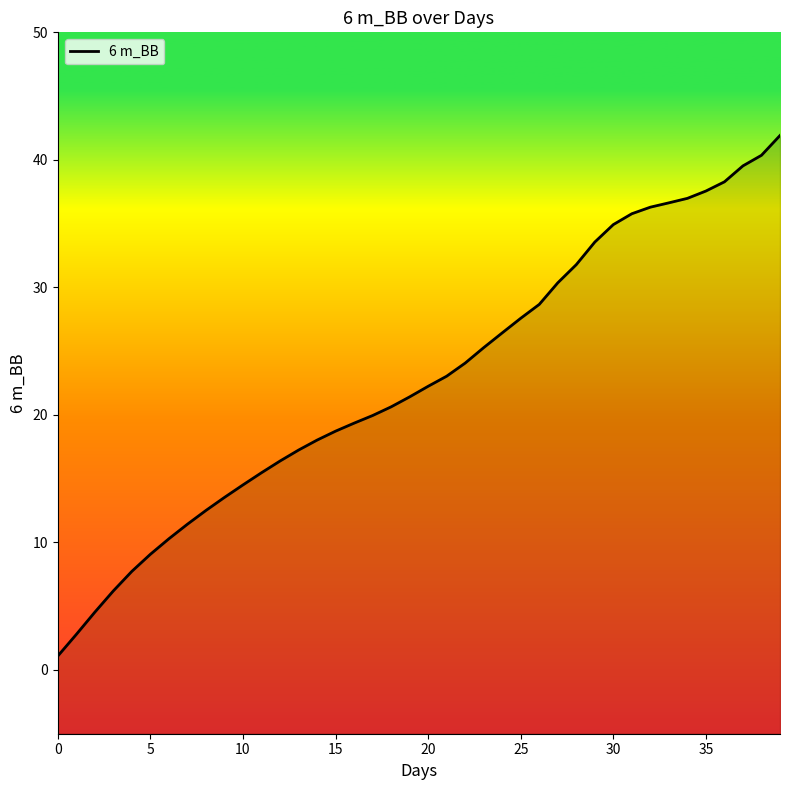

Reading right to left, list all the values displayed in this chart.

41.9	40.4	39.5	38.3	37.6	37.0	36.6	36.3	35.8	34.9	33.6	31.8	30.4	28.7	27.6	26.4	25.3	24.1	23.0	22.2	21.4	20.6	20.0	19.4	18.7	18.0	17.2	16.4	15.5	14.5	13.5	12.5	11.4	10.3	9.1	7.7	6.2	4.5	2.8	1.1